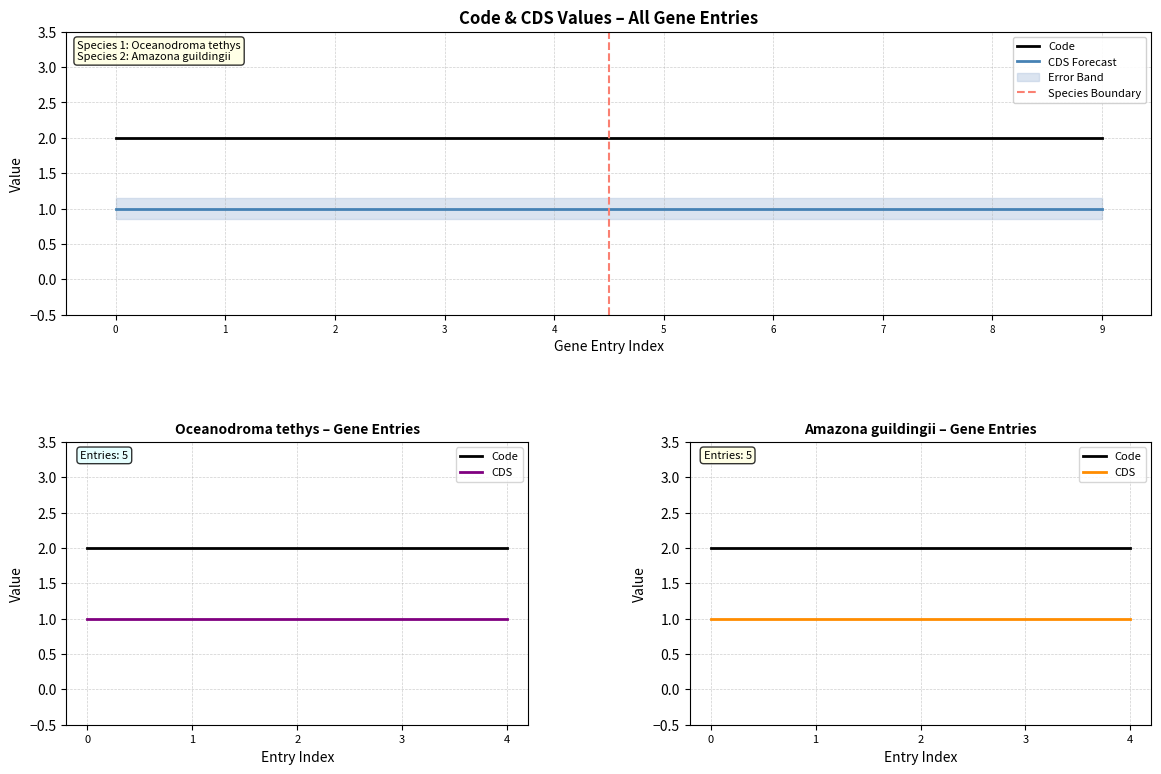

Is it true that CDS equals 1 at YP_009990944.1?

False